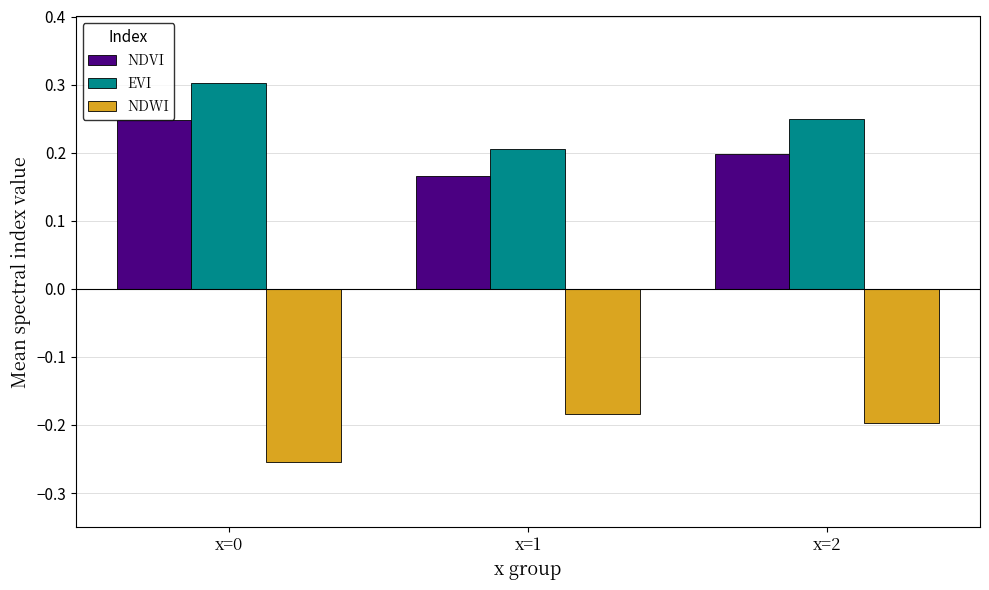

What is the difference between the NDWI values at x=0 and x=2?

0.1